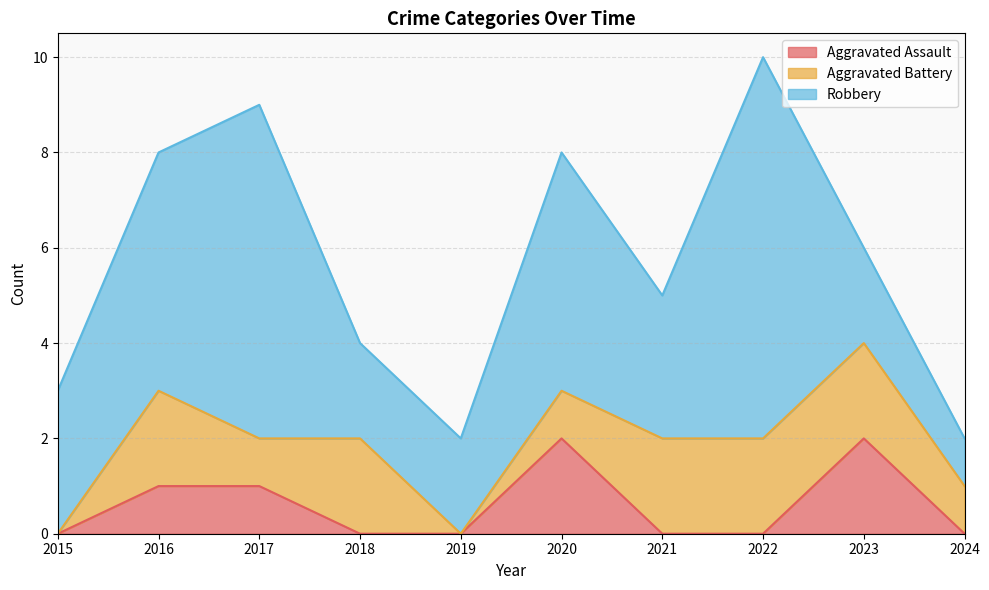

List the labels in order of Aggravated Assault value, smallest first.

2015, 2018, 2019, 2021, 2022, 2024, 2016, 2017, 2020, 2023